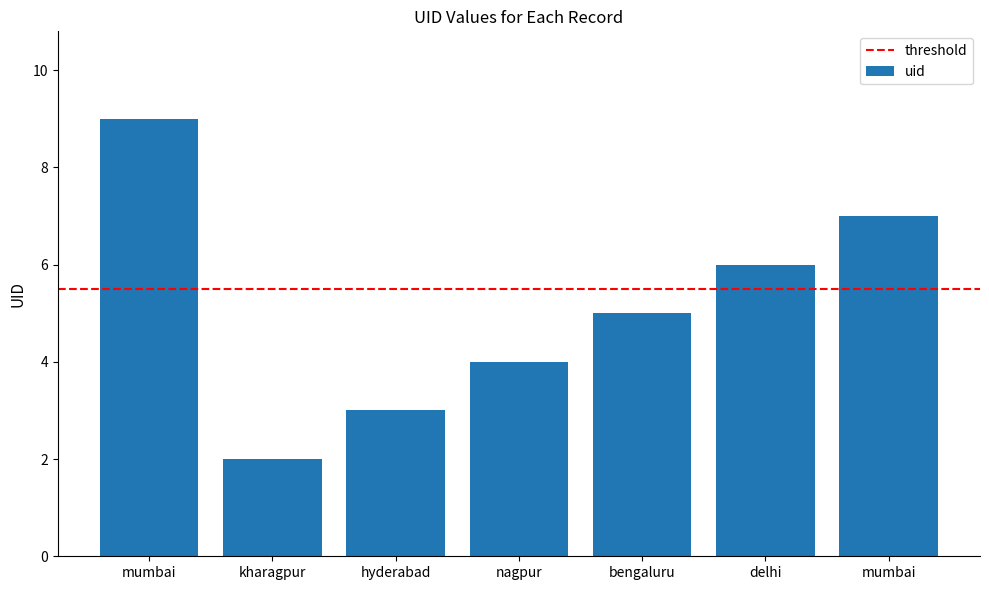

Count the number of categories in the chart.

7